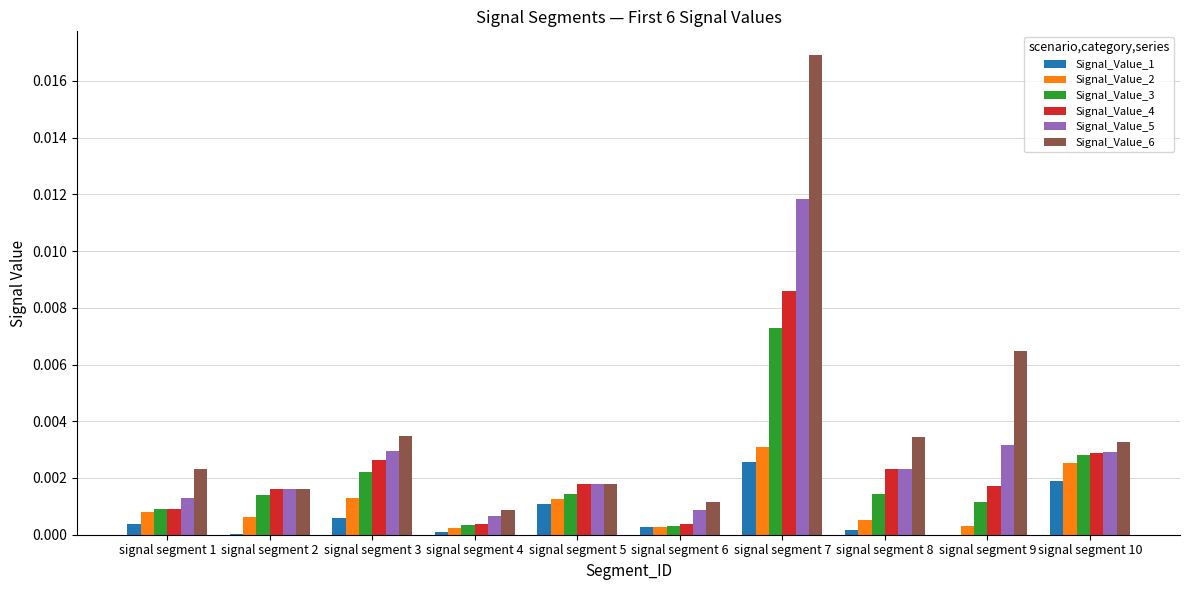

Which series has the largest range (max minus min)?

Signal_Value_6